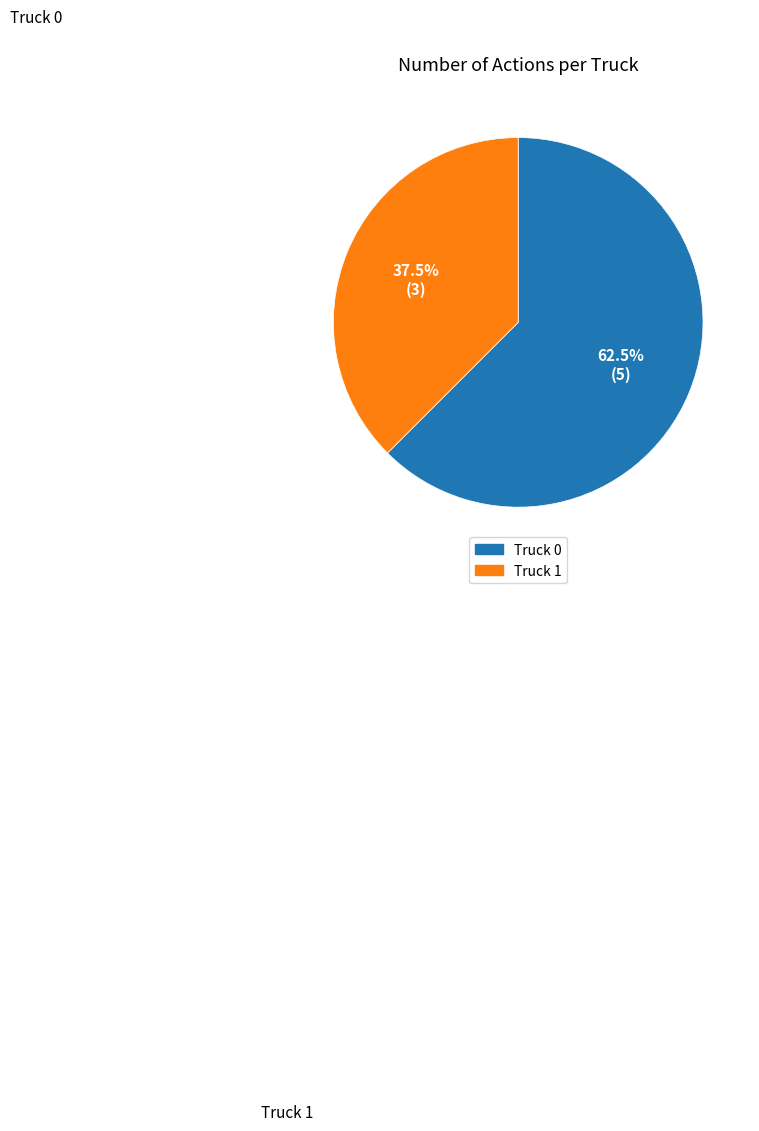

How many slices are in this pie chart?

2